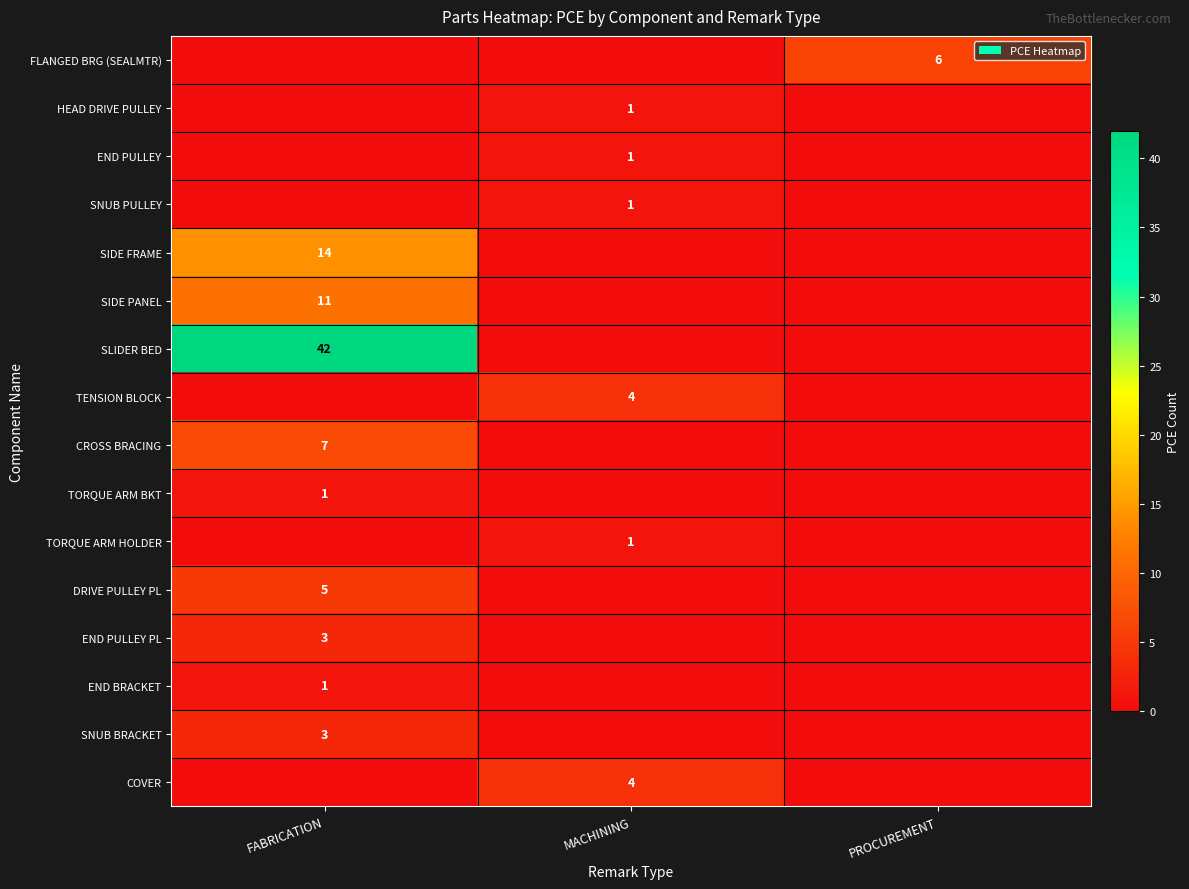

The TORQUE ARM HOLDER series shows 1 at MACHINING. True or false?

True